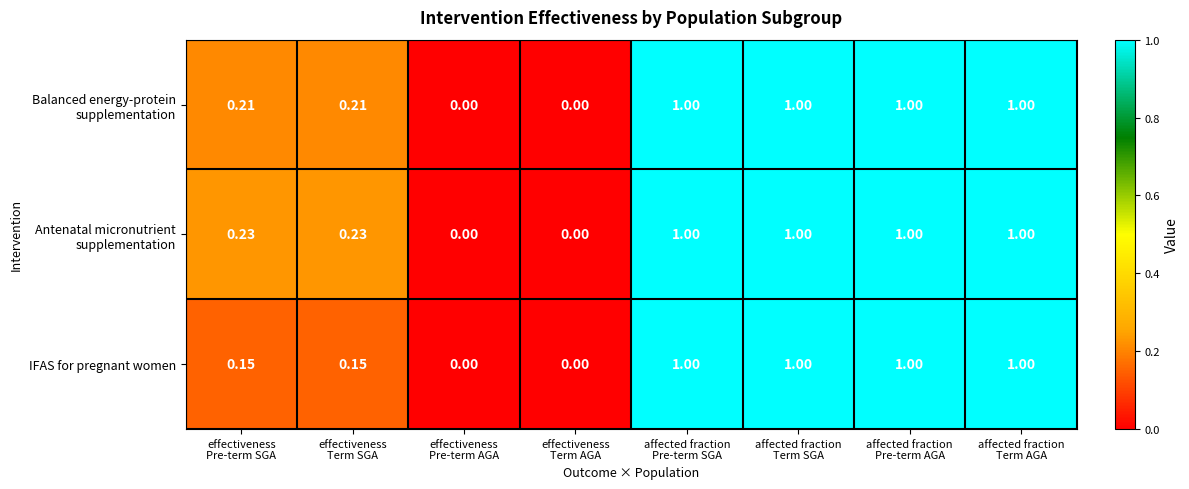

Which series changed the most between effectiveness Term SGA and effectiveness Pre-term AGA?

Antenatal micronutrient supplementation